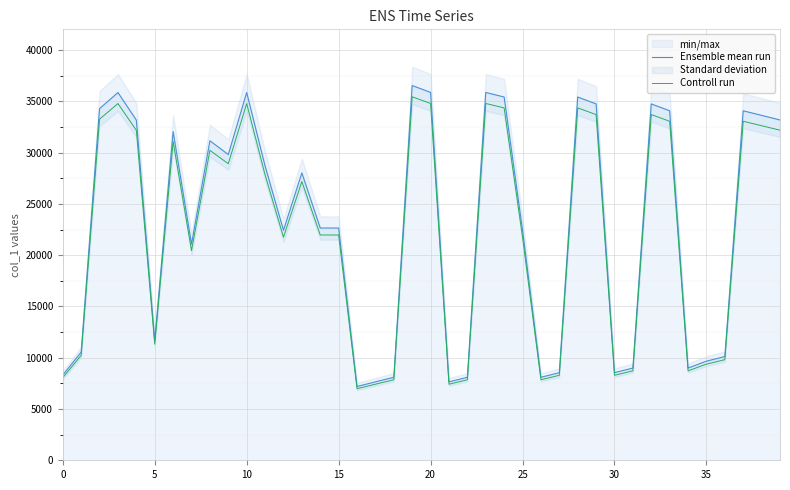

What is the difference between the maximum and minimum values in the Ensemble mean run series?

29344.0